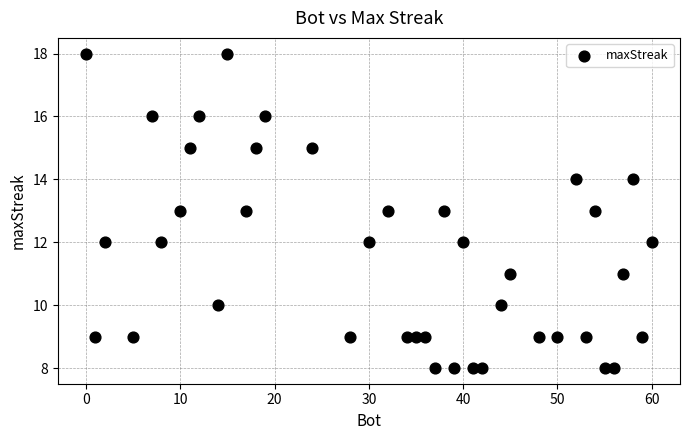

What is the range of Y values (max minus min)?

10